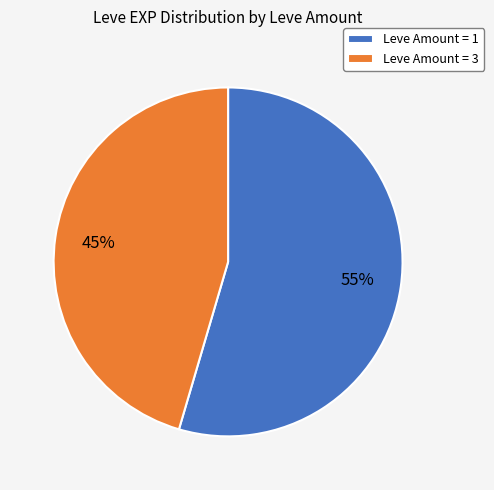

Rank the categories by value from lowest to highest.

Leve Amount = 3, Leve Amount = 1